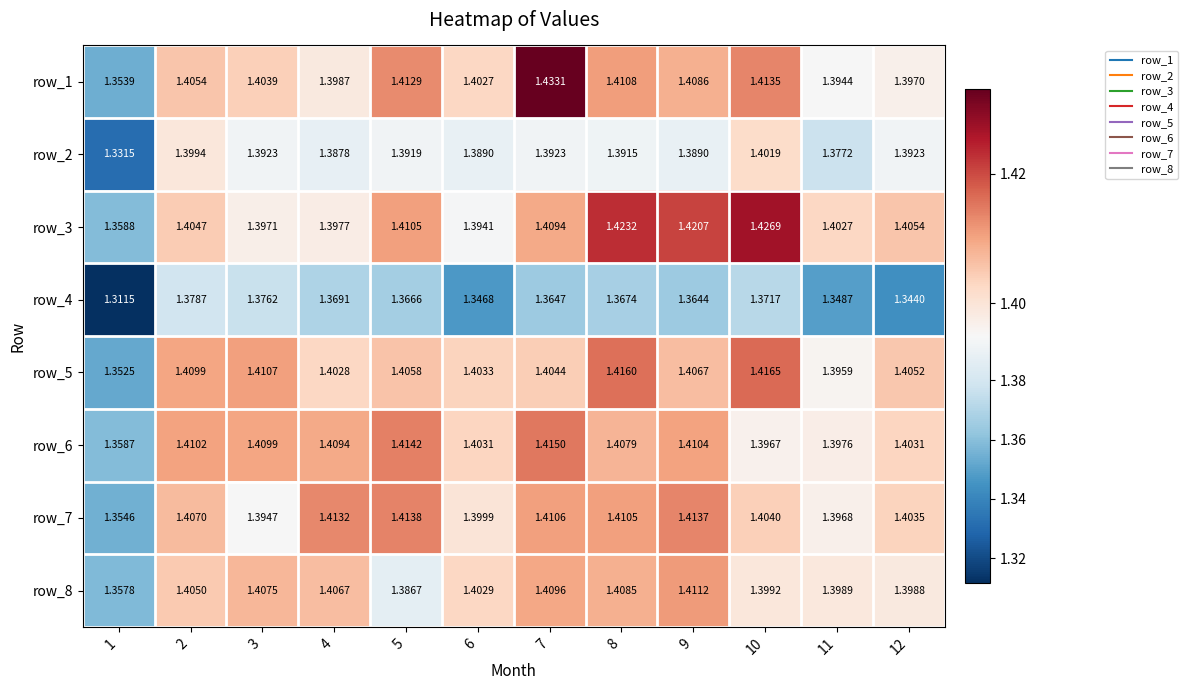

The row_3 series shows 2.1 at 4. True or false?

False